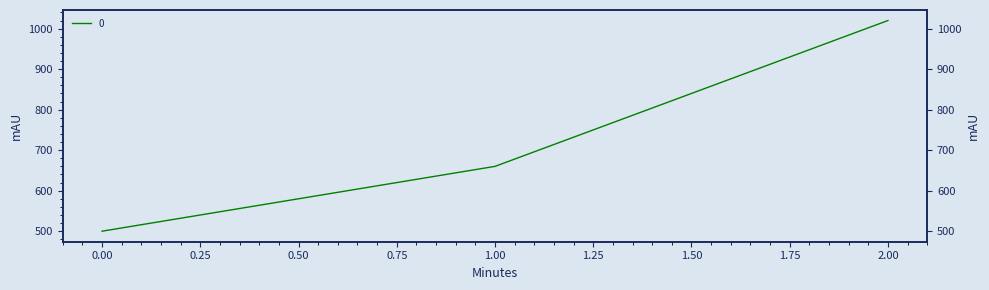

Reading left to right, extract all data points from this chart.

0=500	1=660	2=1020